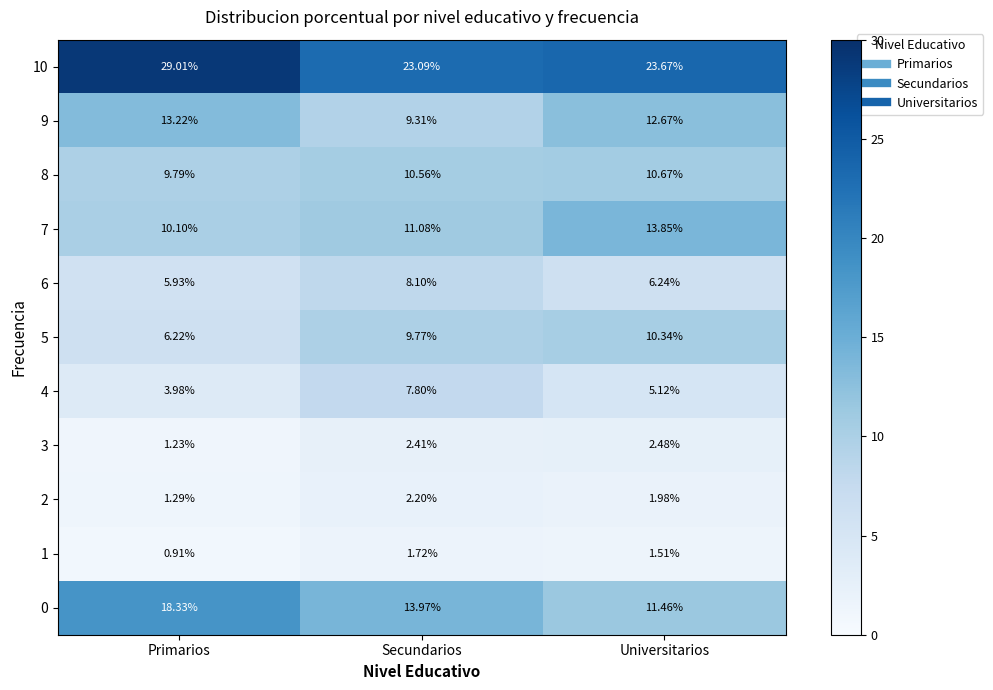

Rank the series at Secundarios from highest to lowest value.

10, 0, 7, 8, 5, 9, 6, 4, 3, 2, 1